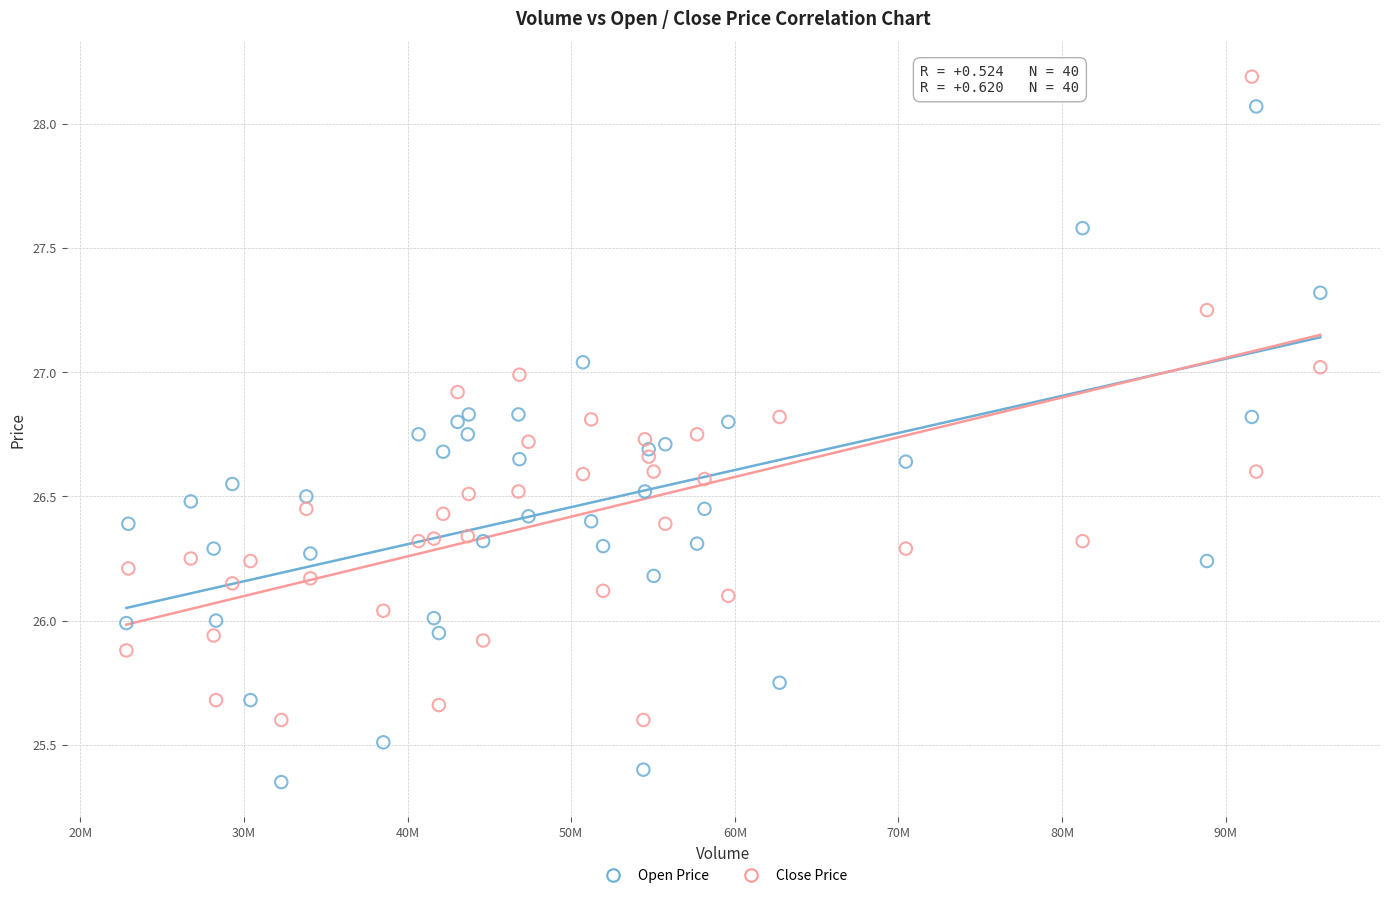

What are all the series names shown in the legend?

Open Price, Close Price